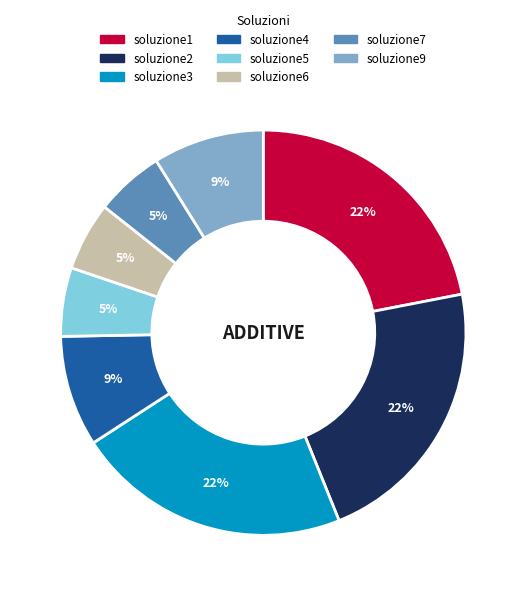

To the nearest percent, what percentage of the pie is soluzione3?

22%